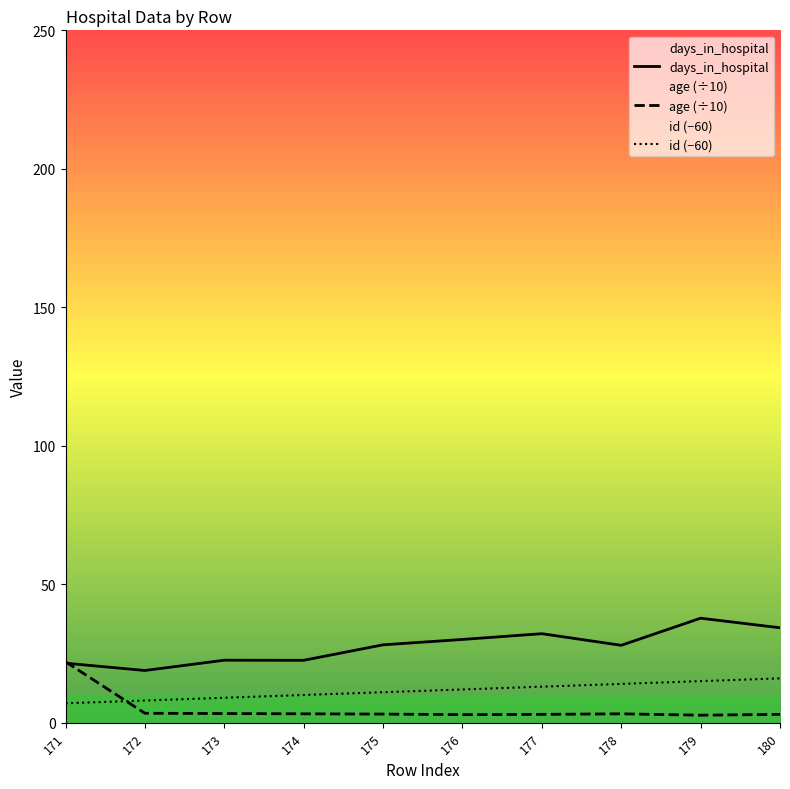

What is the approximate value of days_in_hospital at 180?

34.3